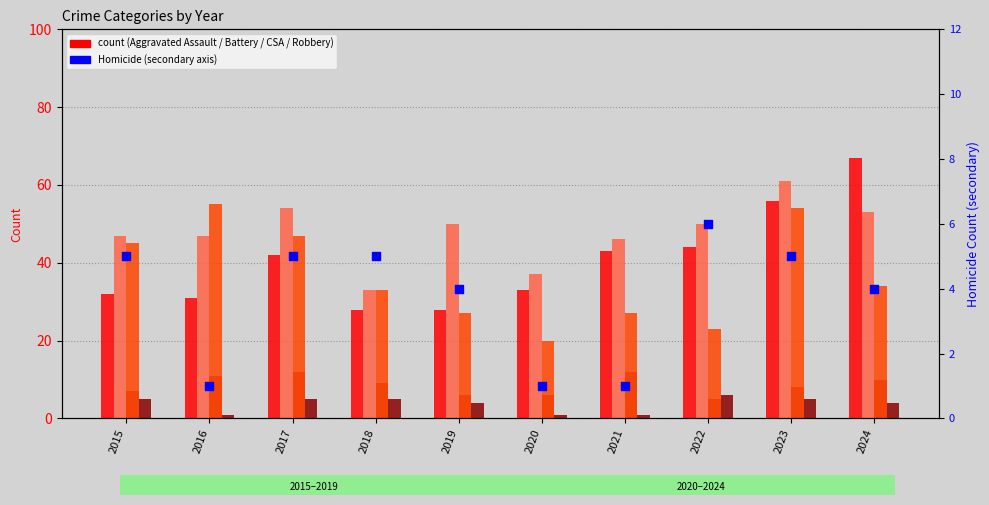

At which category is the sum across all series the highest?

2023